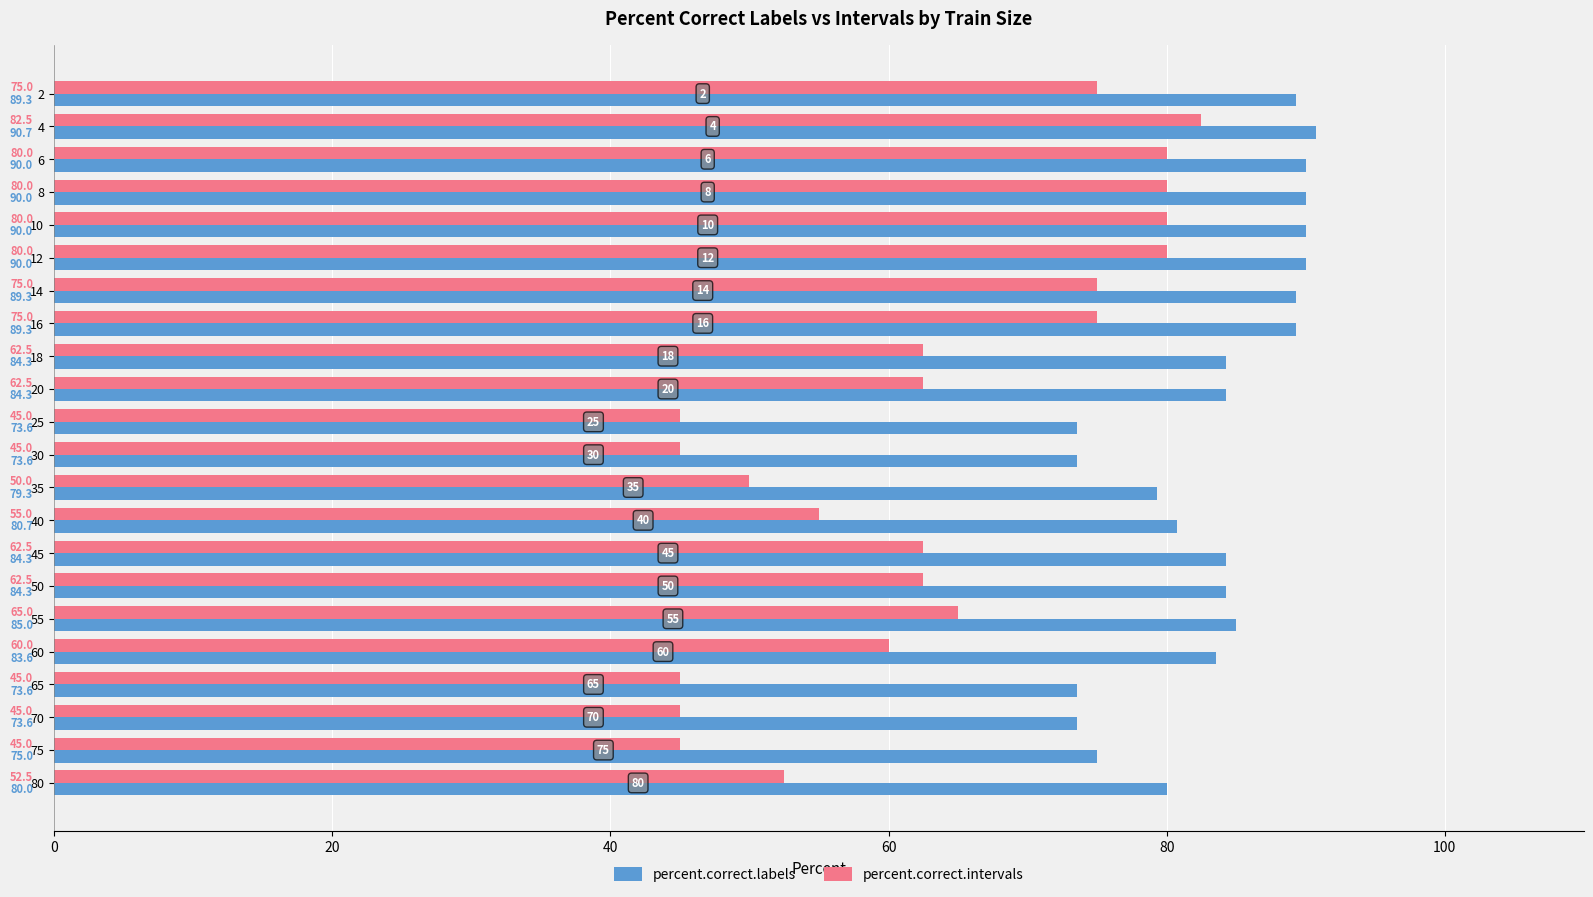

What is the total value across all series at 50?

146.8